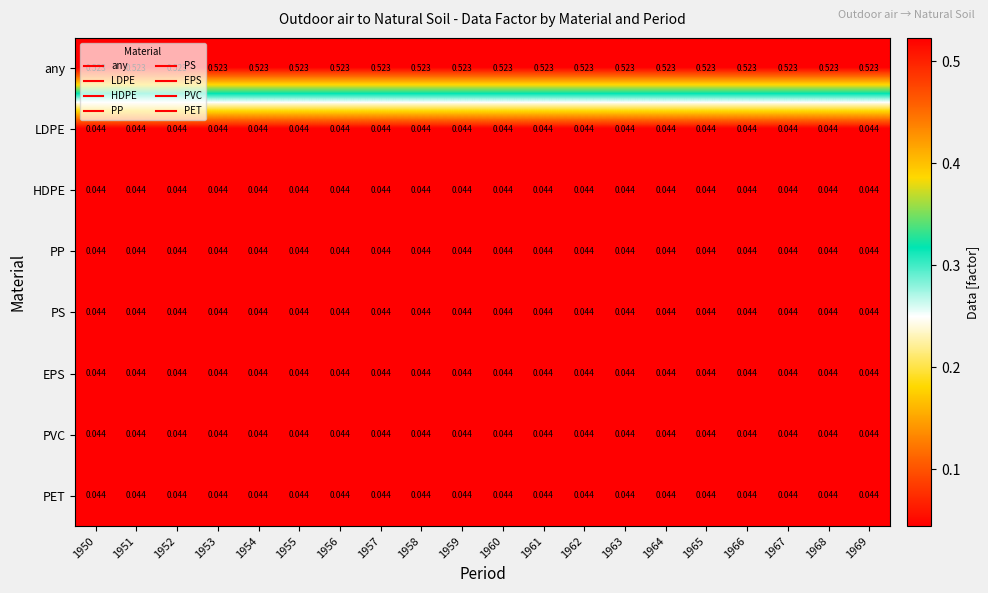

Which series has the largest total across all categories?

any